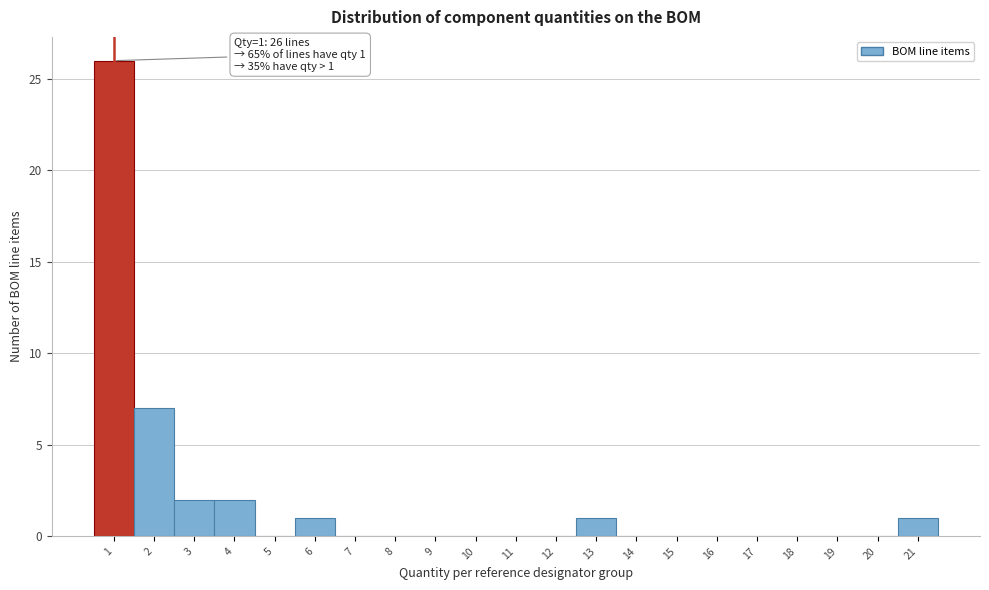

Which range on the x-axis has the tallest bar?

0.5 to 1.5